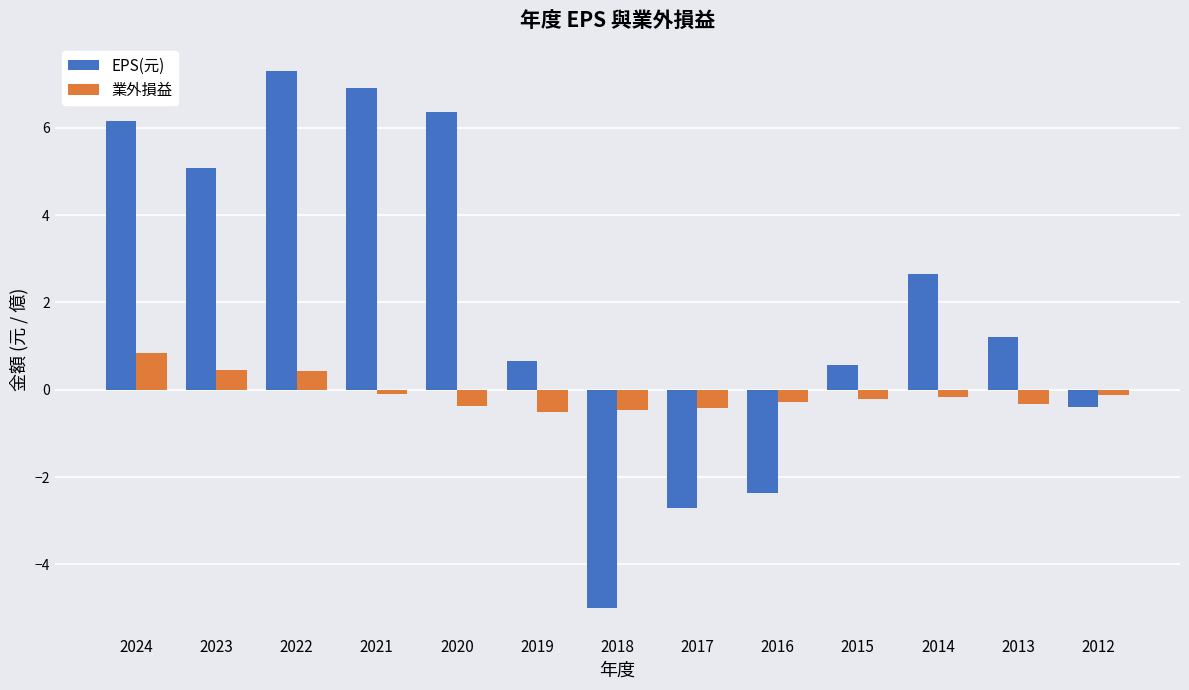

True or false: EPS(元) has a value of -2.7 at 2017.

True